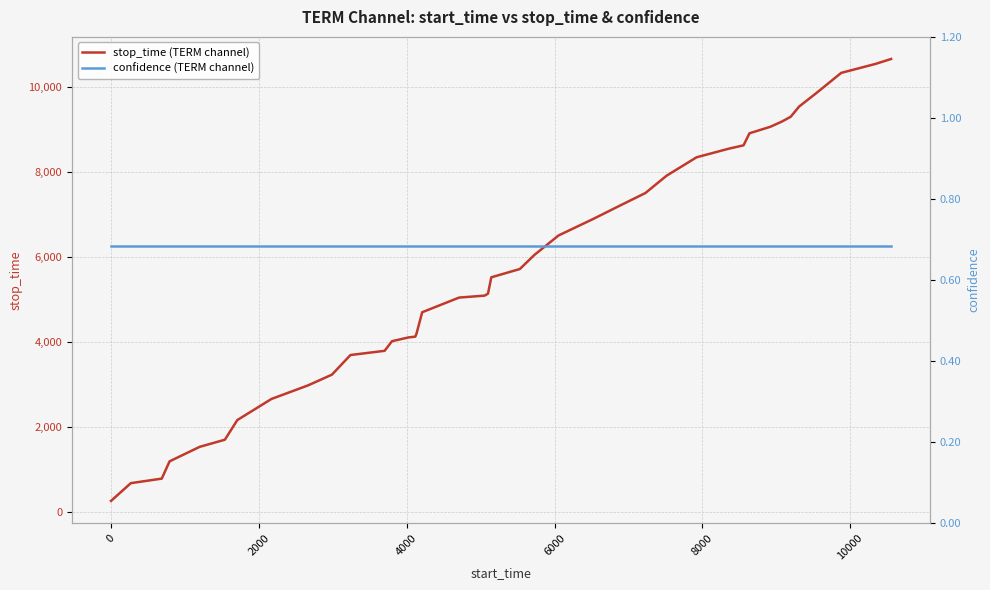

What is the value of the stop_time (TERM channel) point at the 32nd from the left?

8919.0